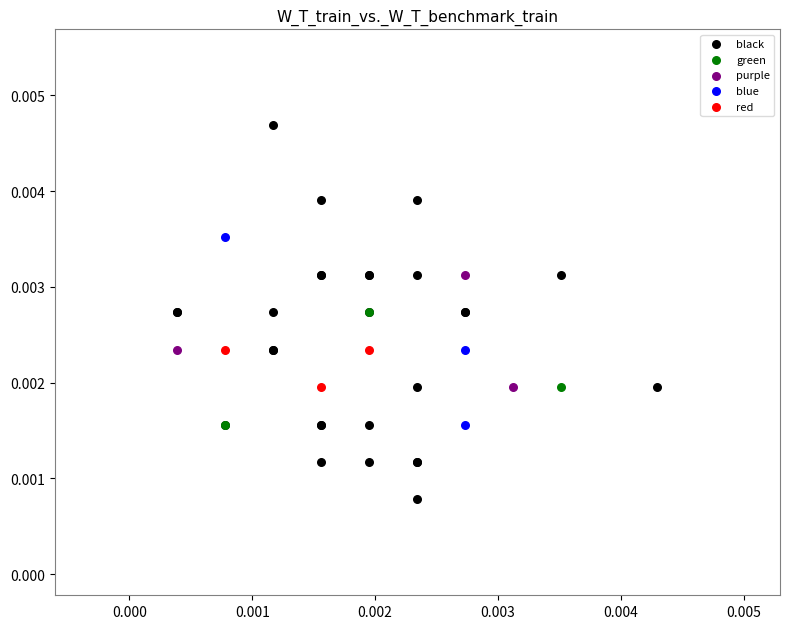

Which series has the largest Y range (max minus min)?

black